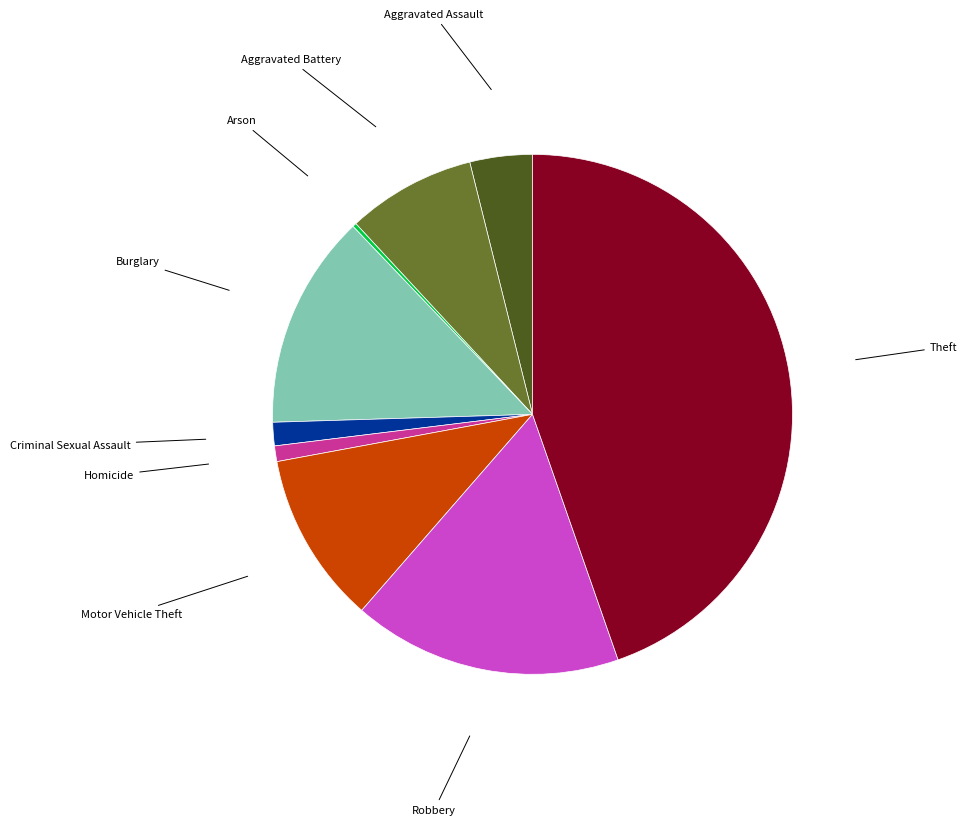

Is there a majority slice in this chart?

No